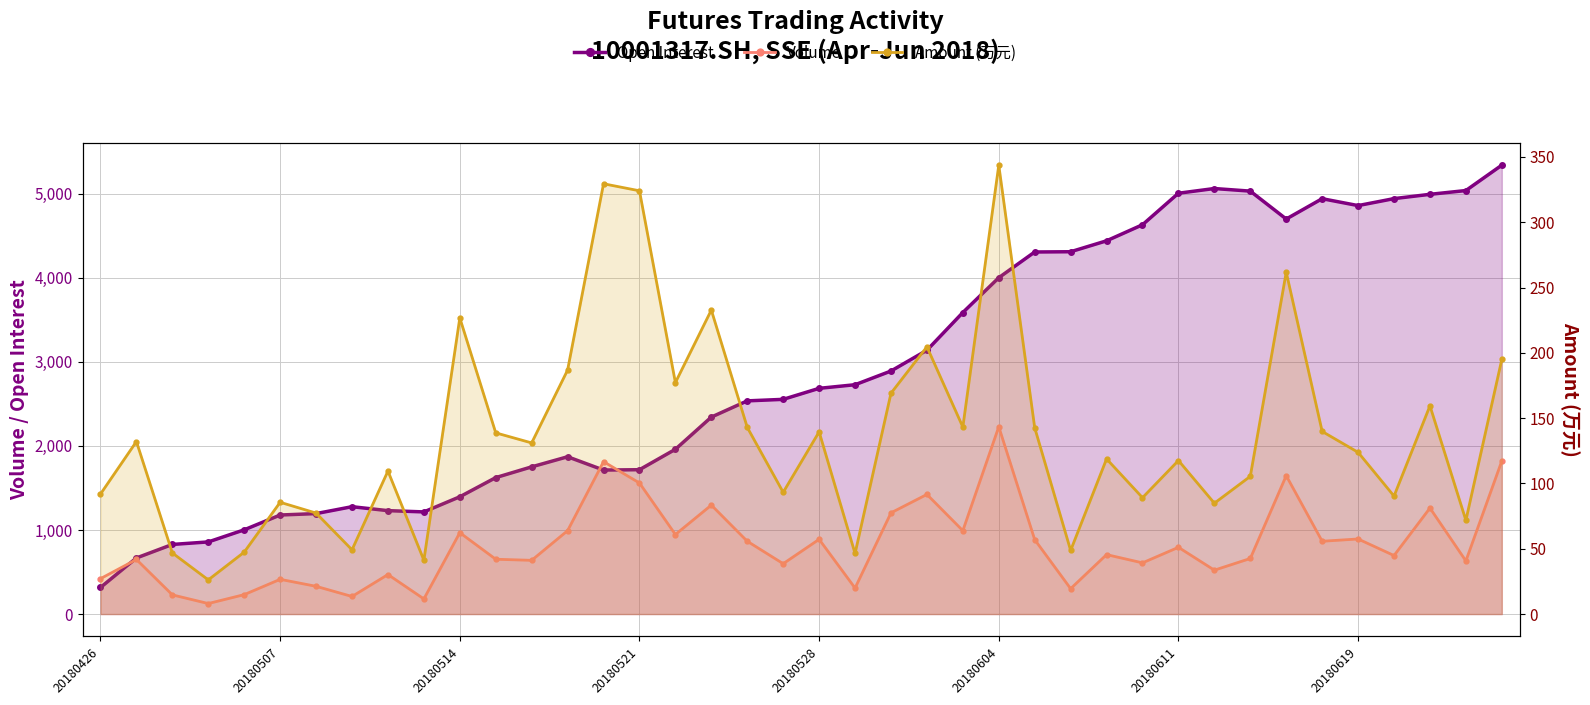

Rank the series at 20180514 from lowest to highest value.

Amount (万元), Volume, Open Interest